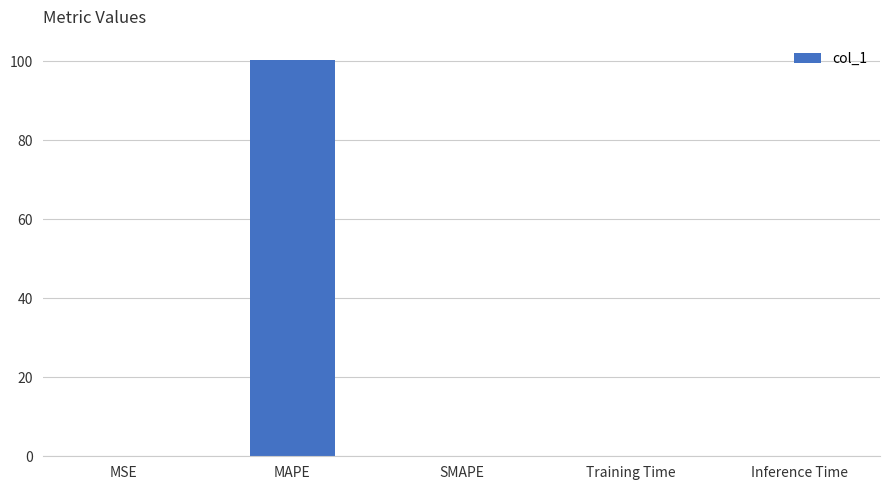

Does the chart contain stacked bars?

No